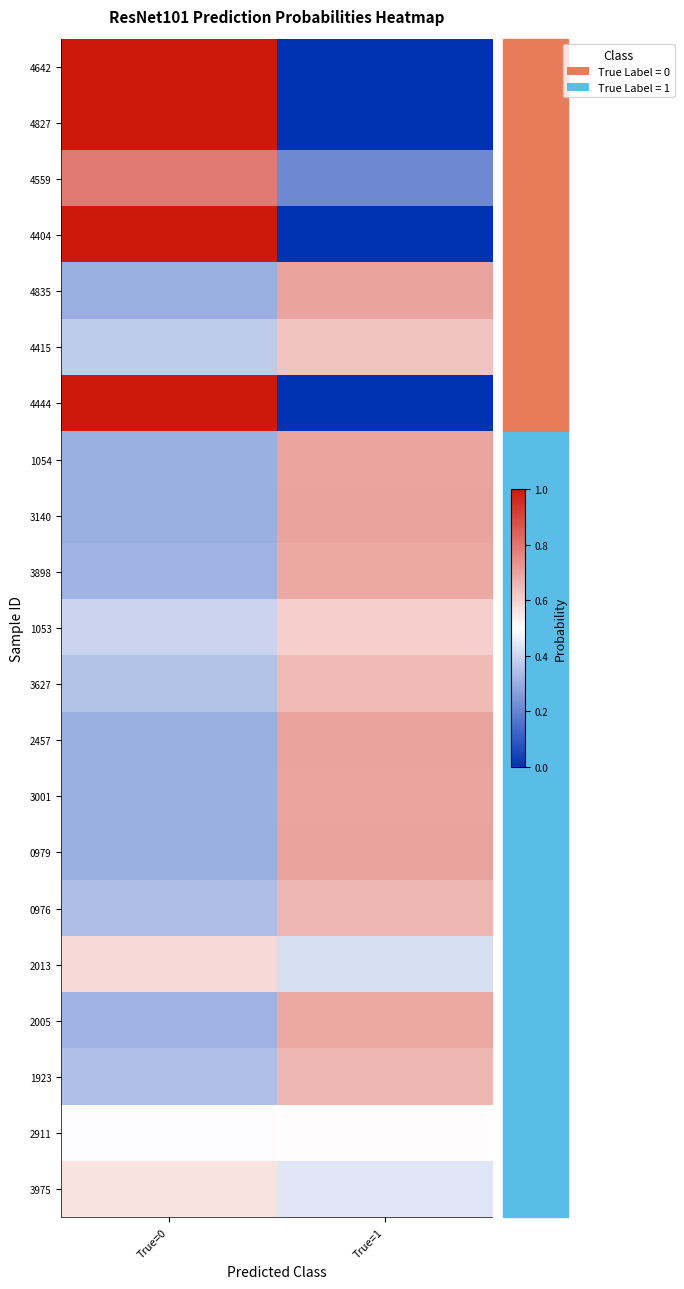

Reading left to right, what are all the values shown in this chart?

4642: True=0=1.0	True=1=0.0
4827: True=0=1.0	True=1=0.0
4559: True=0=0.8	True=1=0.2
4404: True=0=1.0	True=1=0.0
4835: True=0=0.3	True=1=0.7
4415: True=0=0.4	True=1=0.6
4444: True=0=1.0	True=1=0.0
1054: True=0=0.3	True=1=0.7
3140: True=0=0.3	True=1=0.7
3898: True=0=0.3	True=1=0.7
1053: True=0=0.4	True=1=0.6
3627: True=0=0.4	True=1=0.6
2457: True=0=0.3	True=1=0.7
3001: True=0=0.3	True=1=0.7
0979: True=0=0.3	True=1=0.7
0976: True=0=0.3	True=1=0.7
2013: True=0=0.6	True=1=0.4
2005: True=0=0.3	True=1=0.7
1923: True=0=0.3	True=1=0.7
2911: True=0=0.5	True=1=0.5
3975: True=0=0.6	True=1=0.4